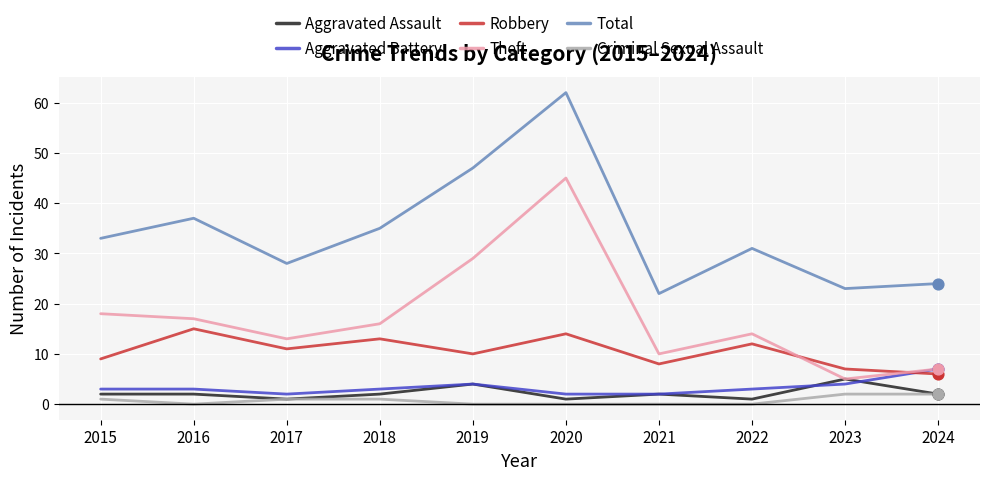

What is the maximum value shown in the chart?

62